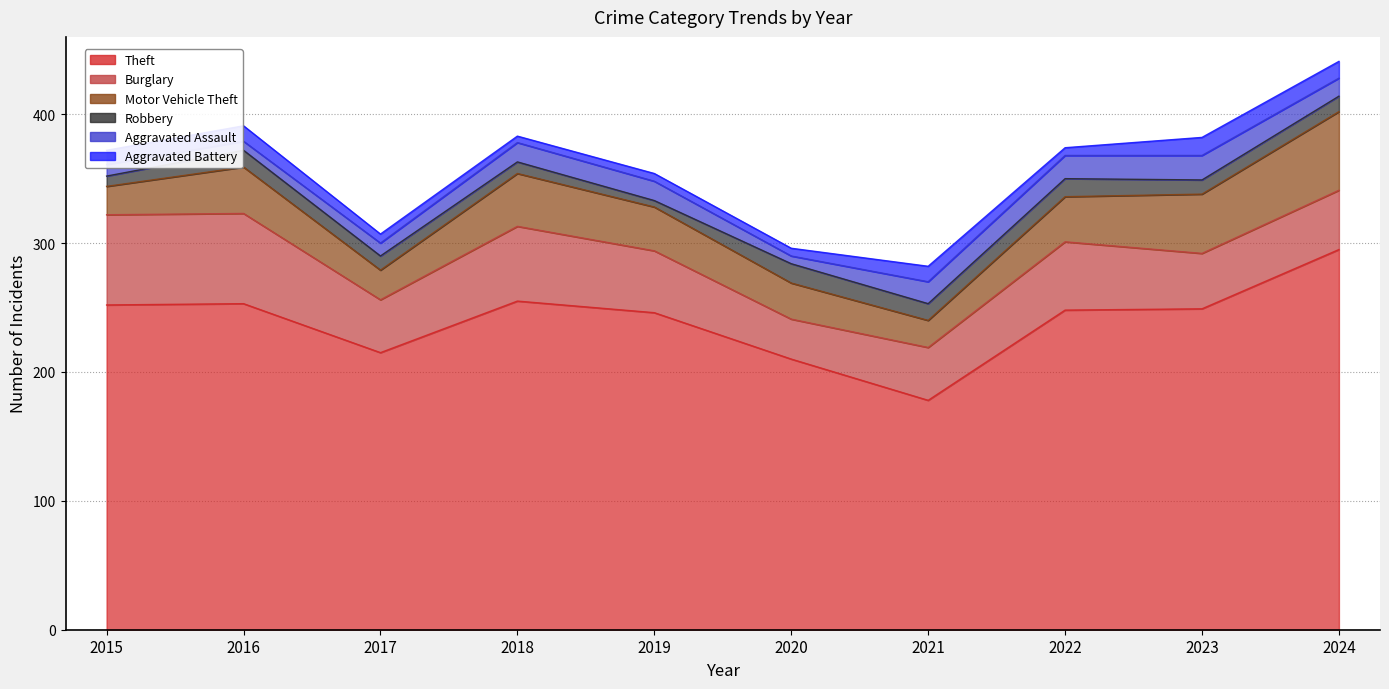

Read the Robbery value at 2022.

14